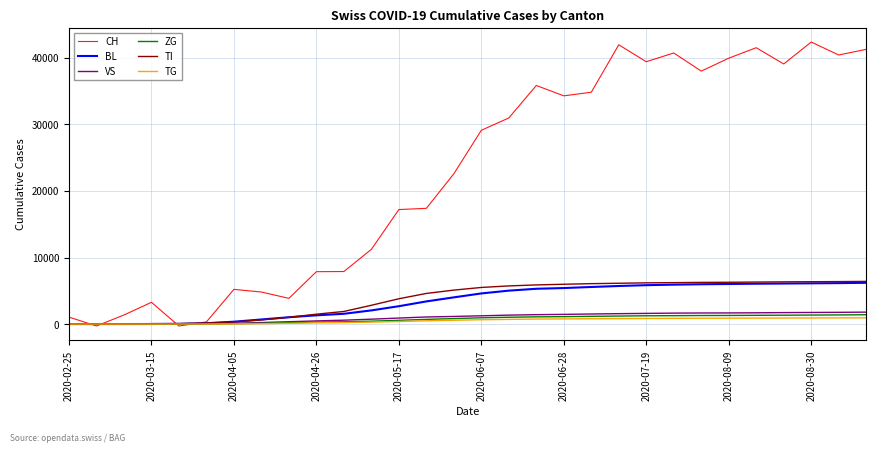

Which series has the largest total across all categories?

CH